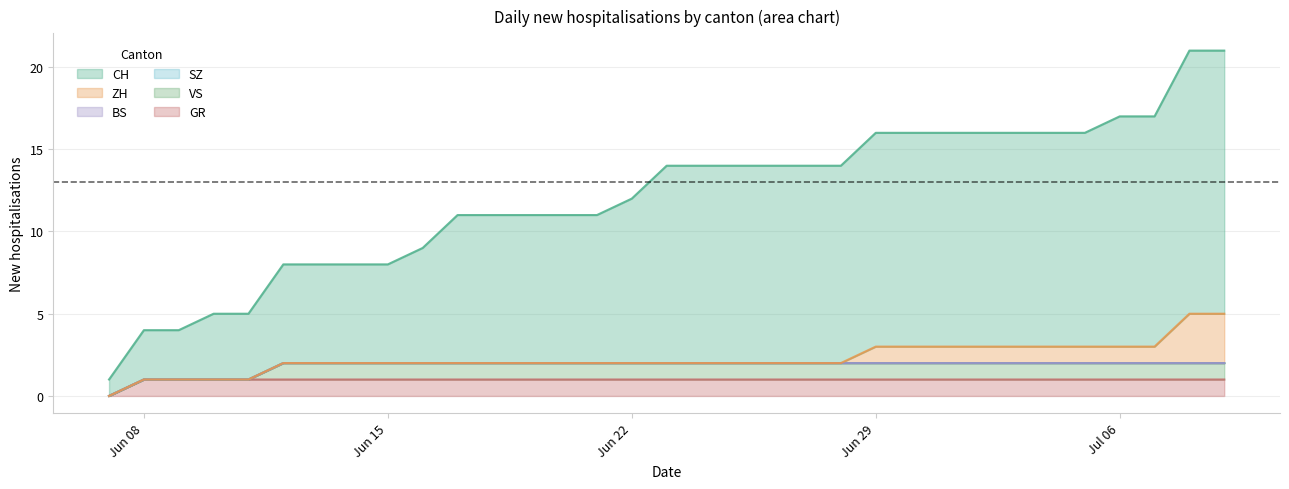

Which series has the largest range (max minus min)?

CH